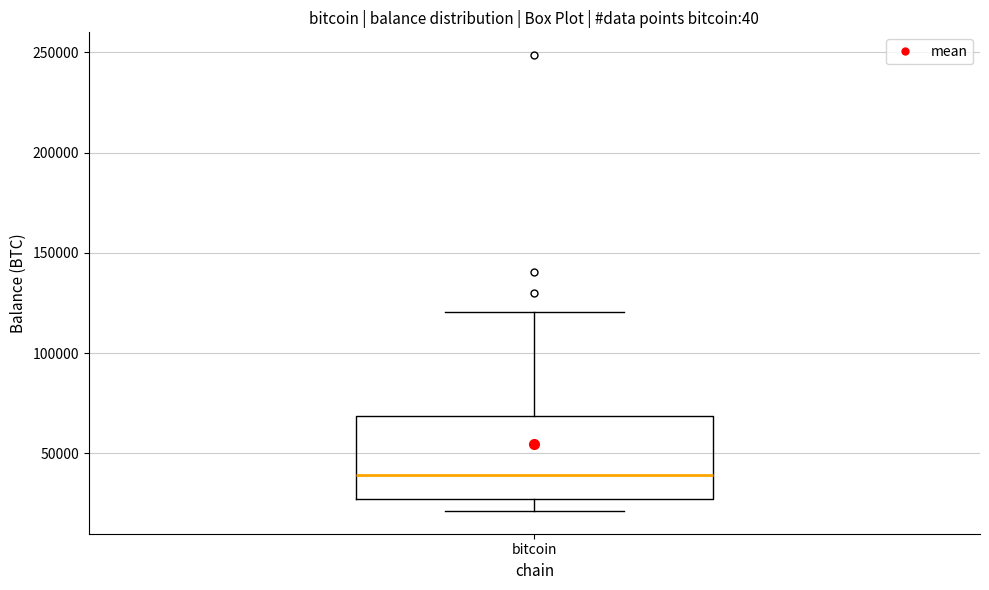

Where does the upper whisker of the box for bitcoin end on the y-axis? The values are not printed on the chart, so give them approximately, as read against the axis.

120000